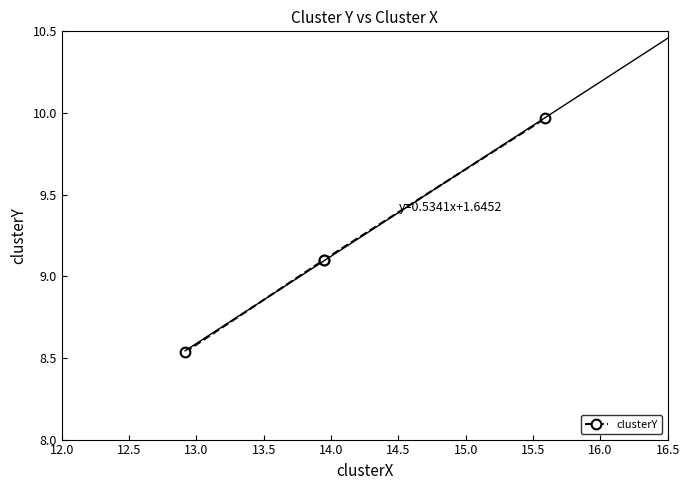

What is the greatest value displayed?

10.0